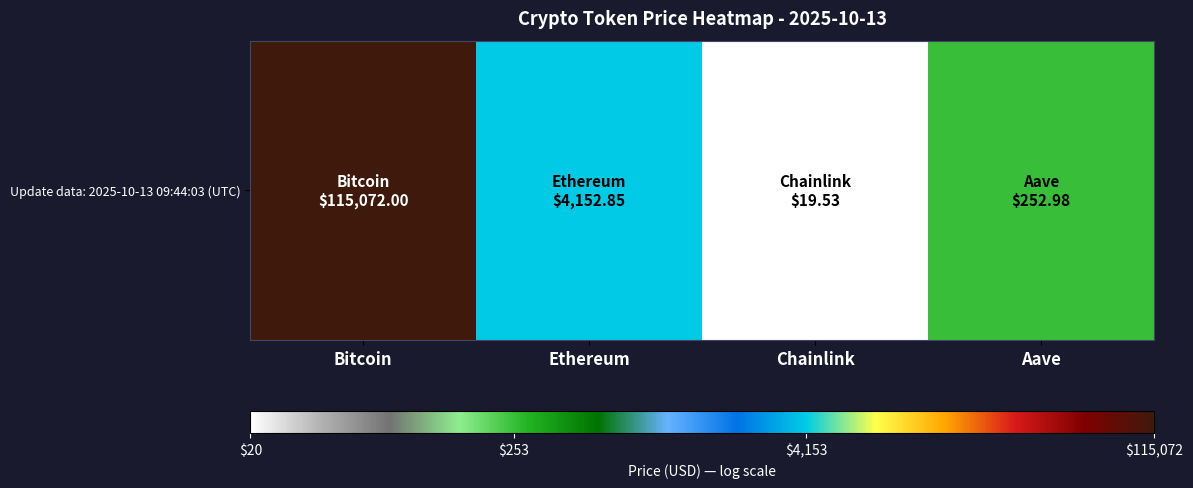

Approximately how many times larger is the value at Bitcoin compared to Ethereum?

1.4